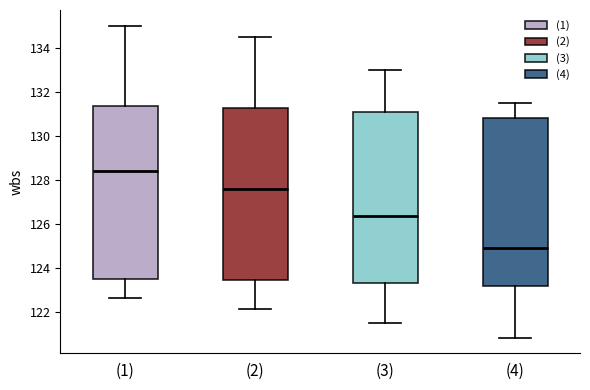

Where does the upper whisker of the box for (3) end on the y-axis? The values are not printed on the chart, so give them approximately, as read against the axis.

133.0